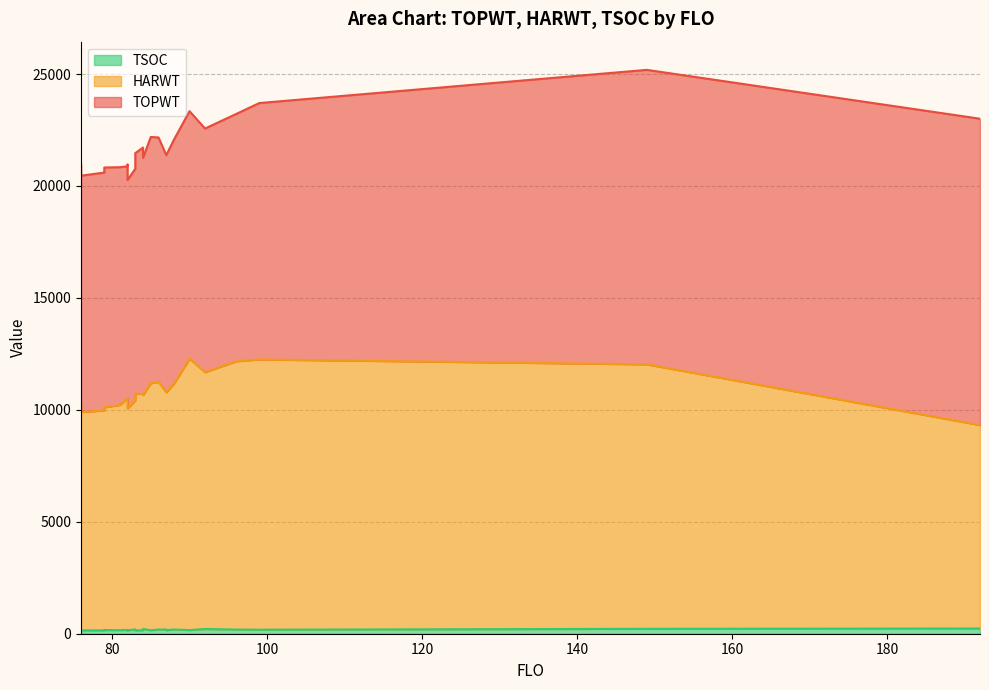

What value does the TSOC series have at 96?

186